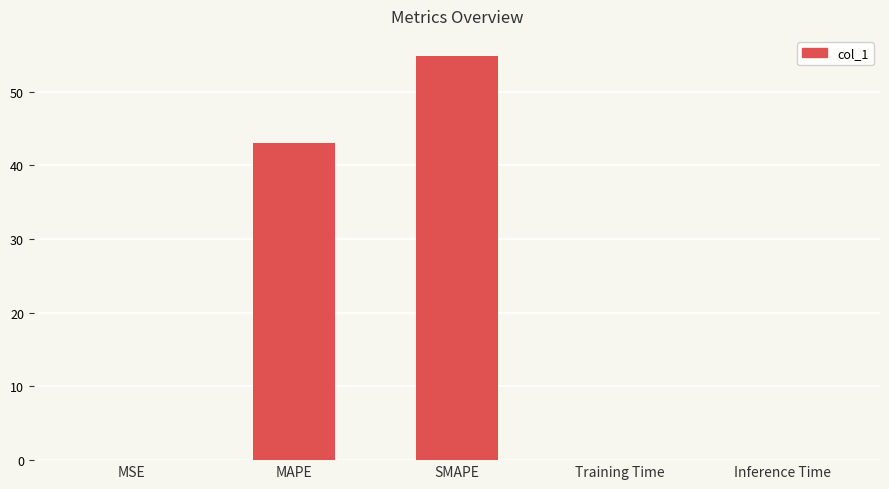

Which label corresponds to the largest value in the chart?

SMAPE